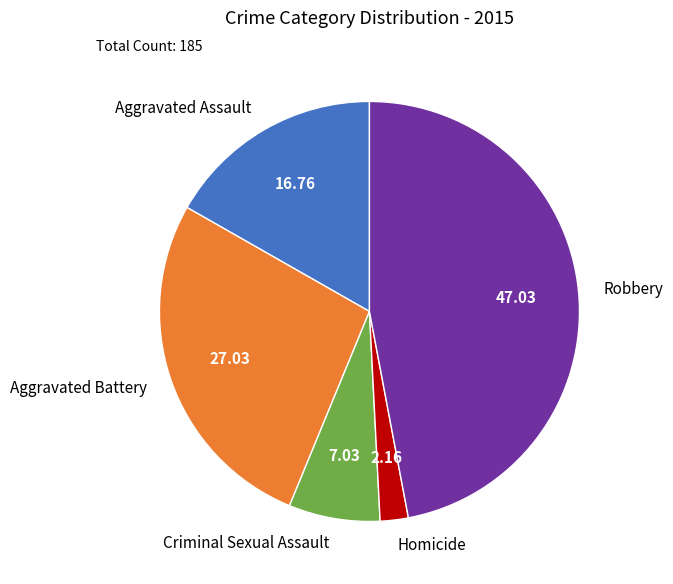

Which slice is the largest?

Robbery